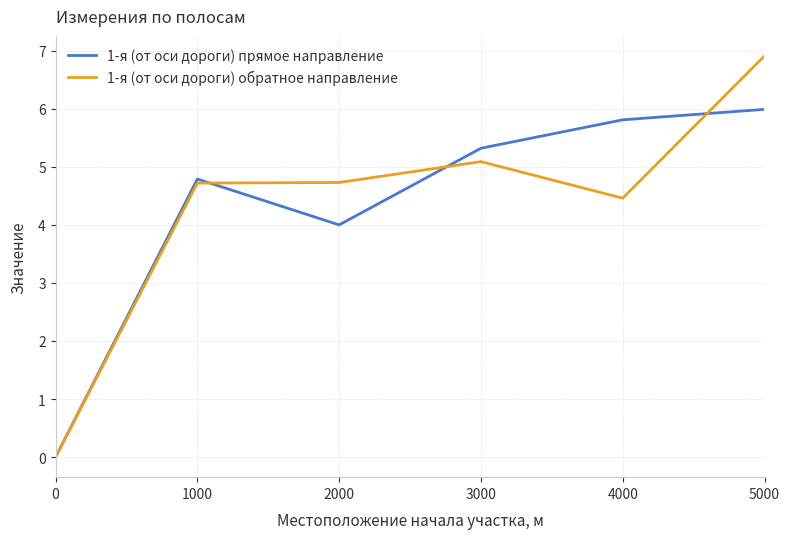

Reading left to right, extract all data points from this chart.

1-я (от оси дороги) прямое направление: 0.0	4.8	4.0	5.3	5.8	6.0
1-я (от оси дороги) обратное направление: 0.0	4.7	4.7	5.1	4.5	6.9